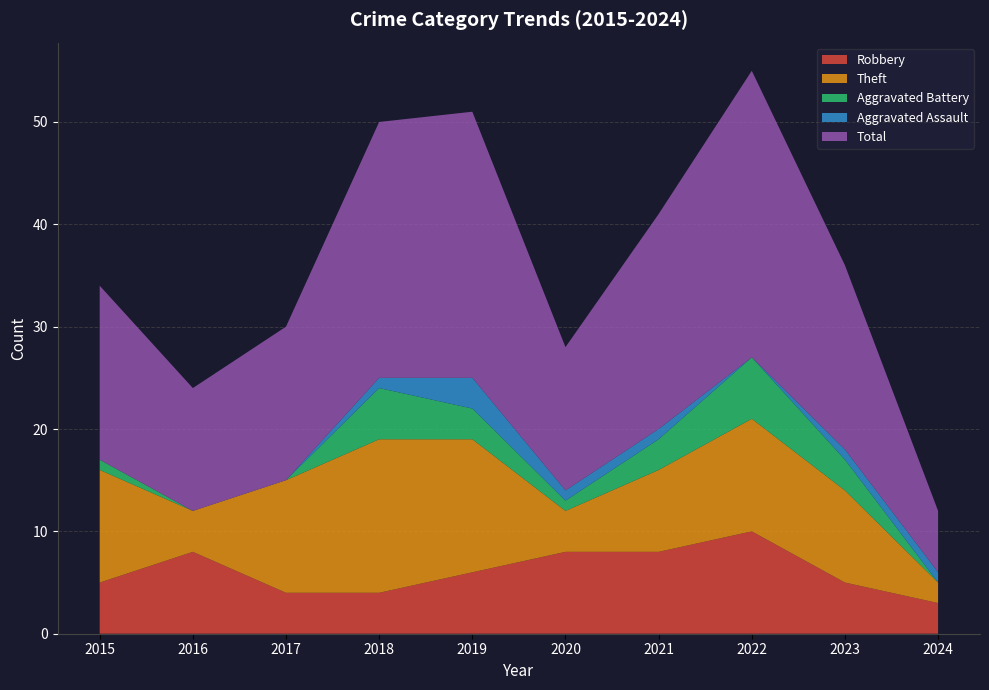

Reading left to right, list all the values displayed in this chart.

Robbery: 5	8	4	4	6	8	8	10	5	3
Theft: 11	4	11	15	13	4	8	11	9	2
Aggravated Battery: 1	0	0	5	3	1	3	6	3	0
Aggravated Assault: 0	0	0	1	3	1	1	0	1	1
Total: 17	12	15	25	26	14	21	28	18	6